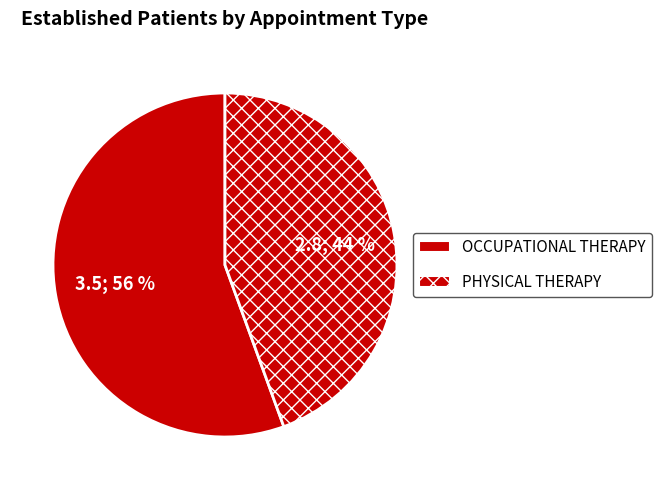

Combined, do OCCUPATIONAL THERAPY and PHYSICAL THERAPY account for over 50%?

Yes